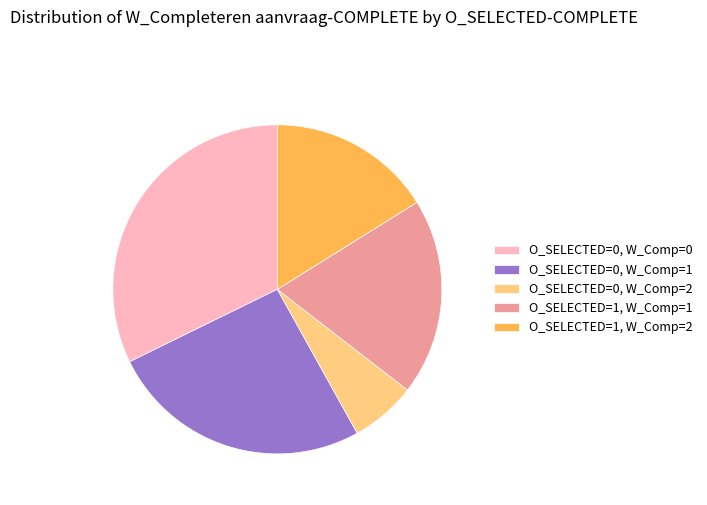

True or false: O_SELECTED=0, W_Comp=0 accounts for 18% of the total.

False